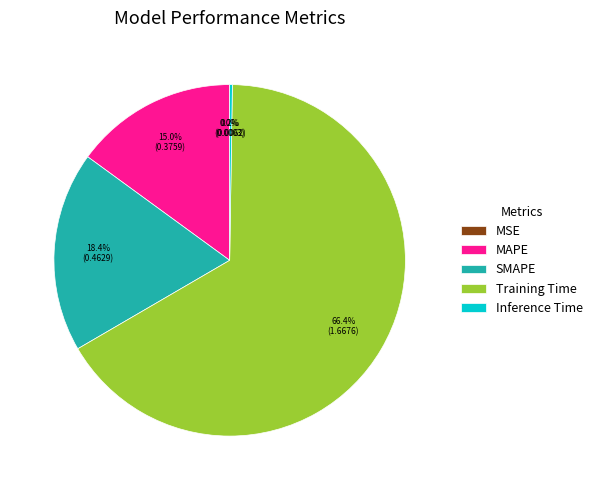

What is the largest slice in the pie chart?

Training Time